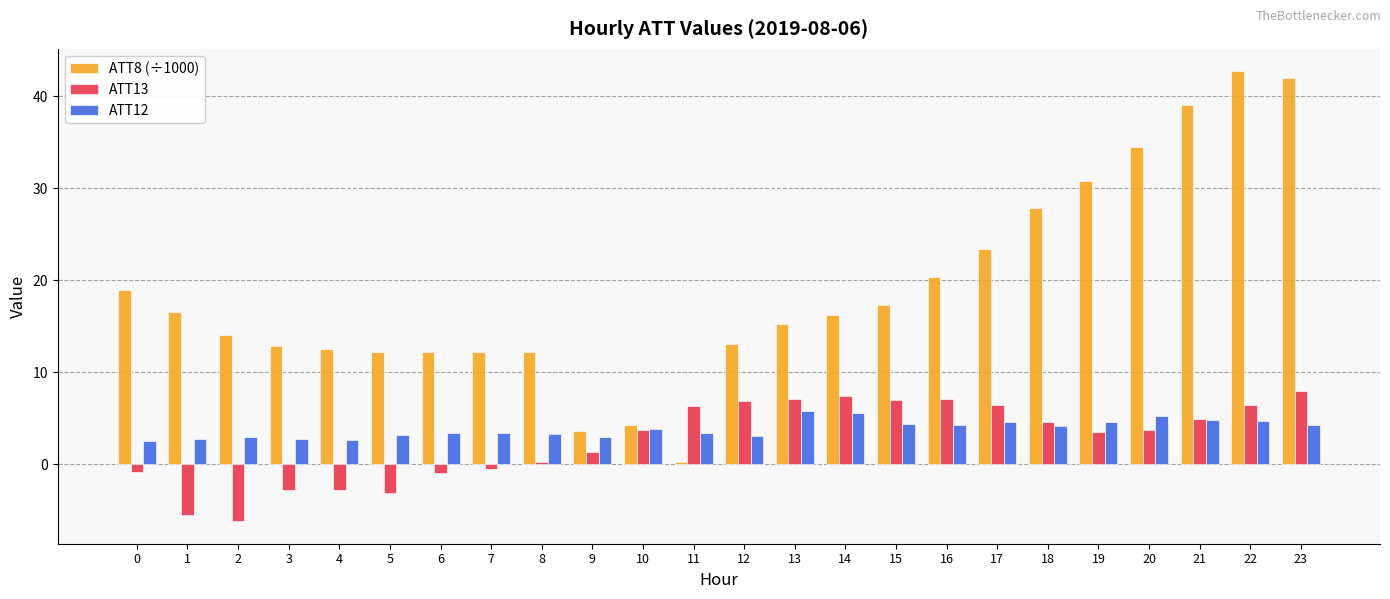

Which series changed the most between 8 and 17?

ATT8 (÷1000)